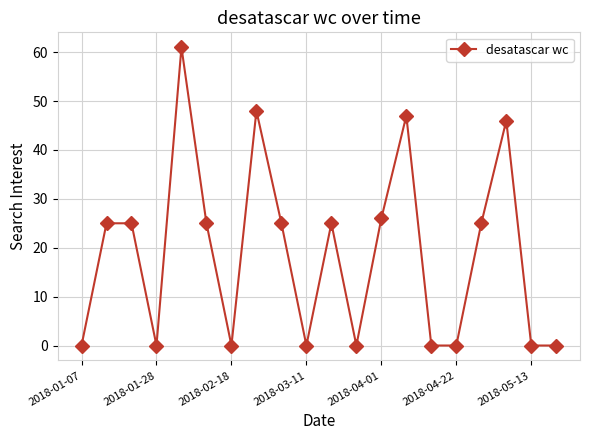

What is the value of the 2nd point from the left?

25